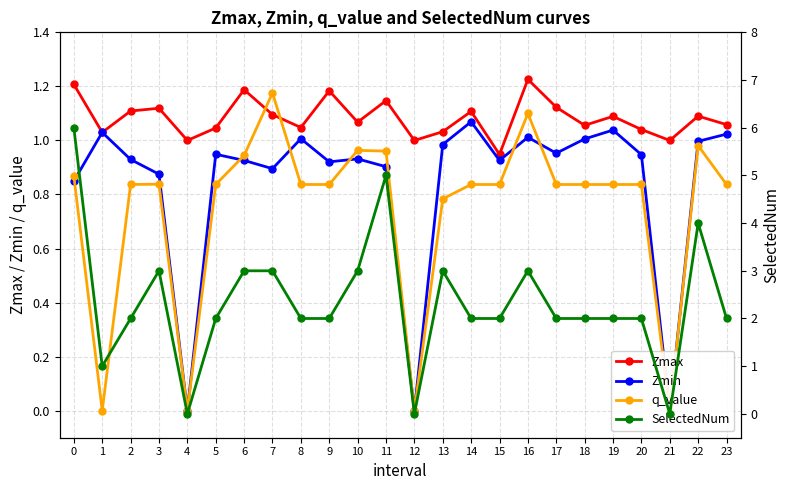

Reading right to left, transcribe all the data shown in this chart.

Zmax: 1.1	1.1	1.0	1.0	1.1	1.1	1.1	1.2	0.9	1.1	1.0	1.0	1.1	1.1	1.2	1.0	1.1	1.2	1.0	1.0	1.1	1.1	1.0	1.2
Zmin: 1.0	1.0	0.0	0.9	1.0	1.0	1.0	1.0	0.9	1.1	1.0	0.0	0.9	0.9	0.9	1.0	0.9	0.9	0.9	0.0	0.9	0.9	1.0	0.8
q_value: 0.8	1.0	0.0	0.8	0.8	0.8	0.8	1.1	0.8	0.8	0.8	0.0	1.0	1.0	0.8	0.8	1.2	0.9	0.8	0.0	0.8	0.8	-0.0	0.9
SelectedNum: 2.0	4.0	0.0	2.0	2.0	2.0	2.0	3.0	2.0	2.0	3.0	0.0	5.0	3.0	2.0	2.0	3.0	3.0	2.0	0.0	3.0	2.0	1.0	6.0